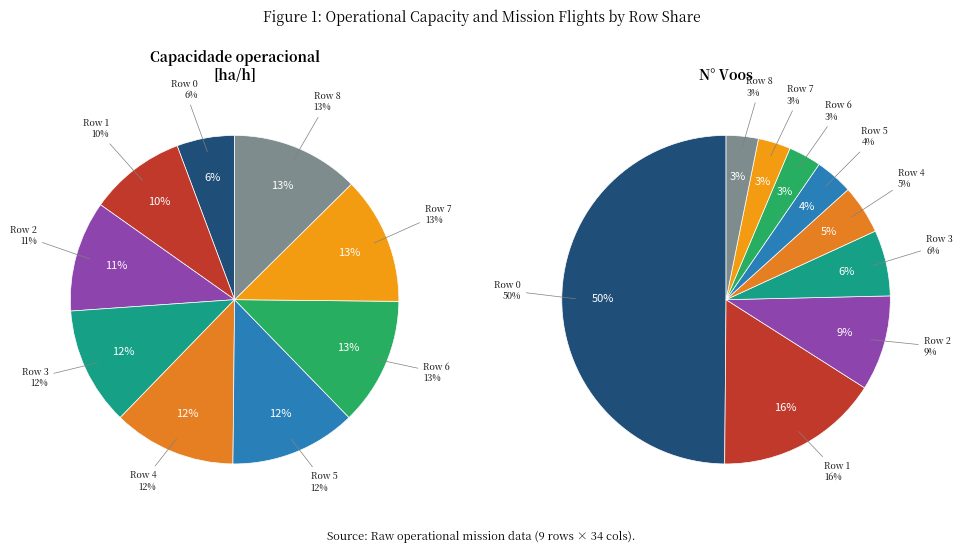

To the nearest percent, what is the average slice percentage?

11%